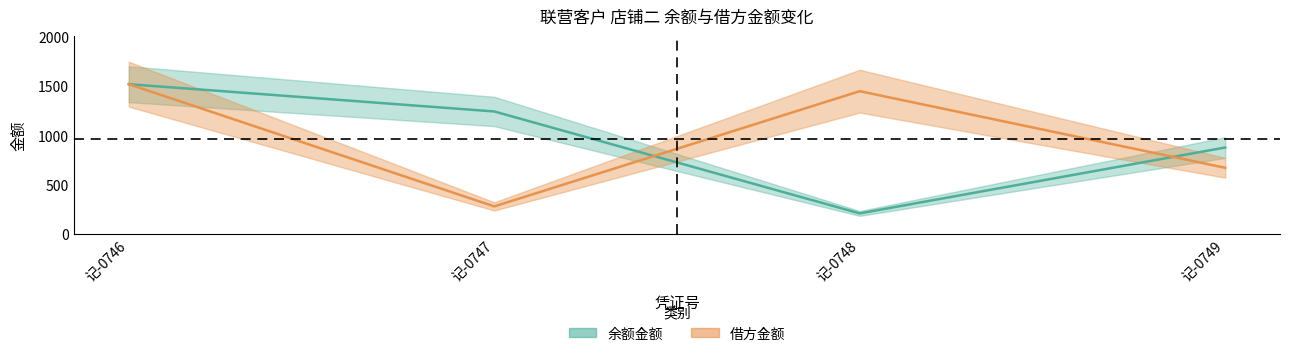

Which series has the largest total across all categories?

借方金额_abs